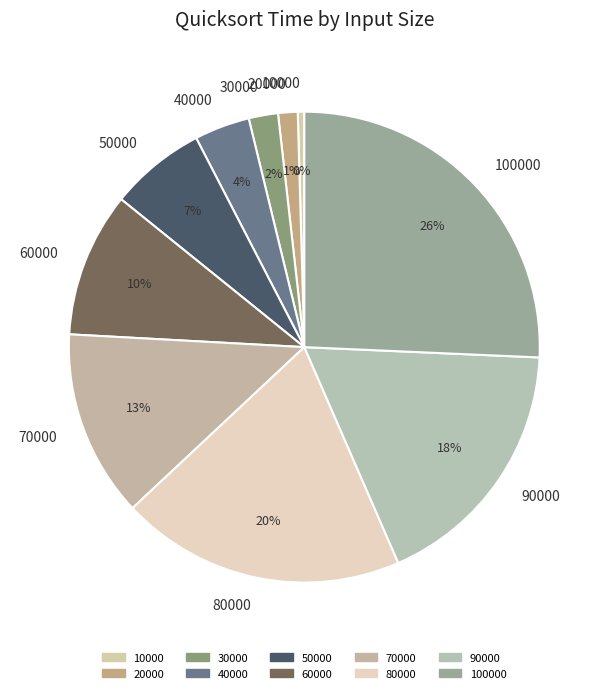

Is the sum of 20000 and 40000 greater than half?

No